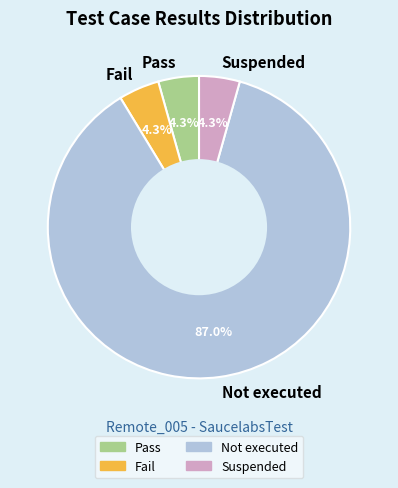

What is the majority slice?

Not executed